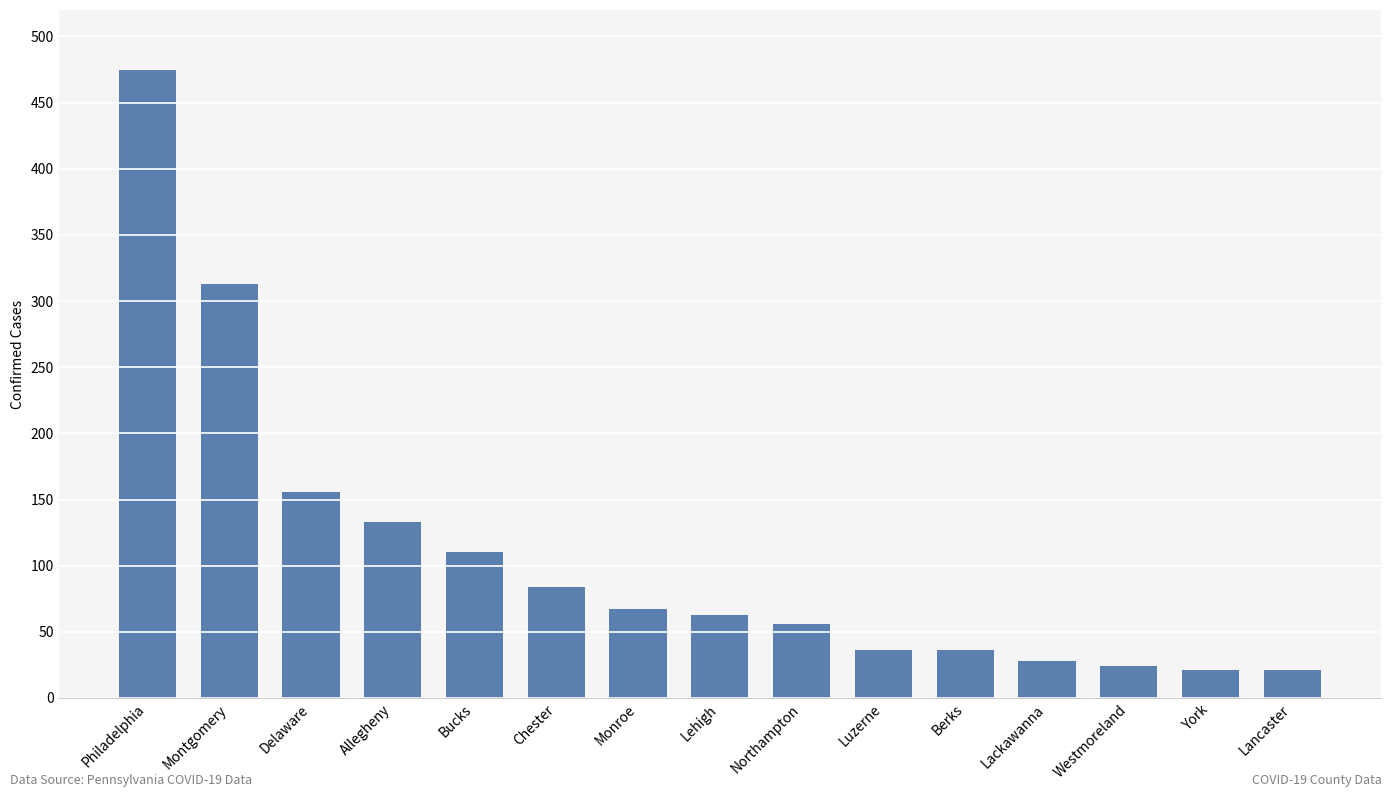

What is the maximum value shown in the chart?

475